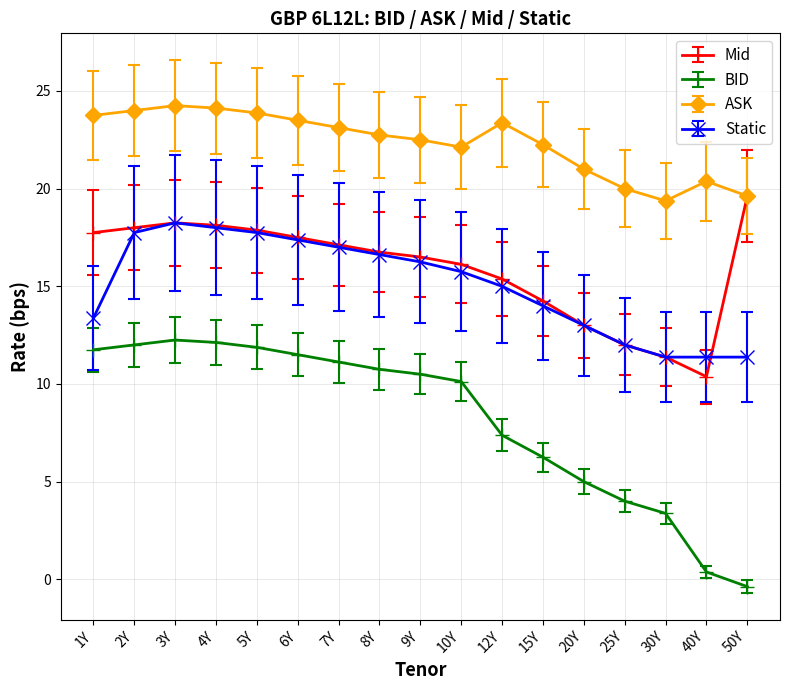

Rank the series by their maximum value, from highest to lowest.

ASK, Mid, Static, BID